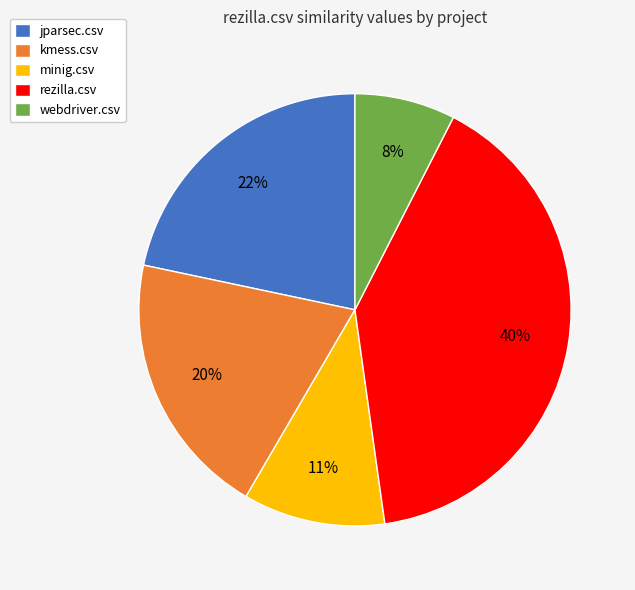

Is it true that rezilla.csv is 40% of the pie?

True